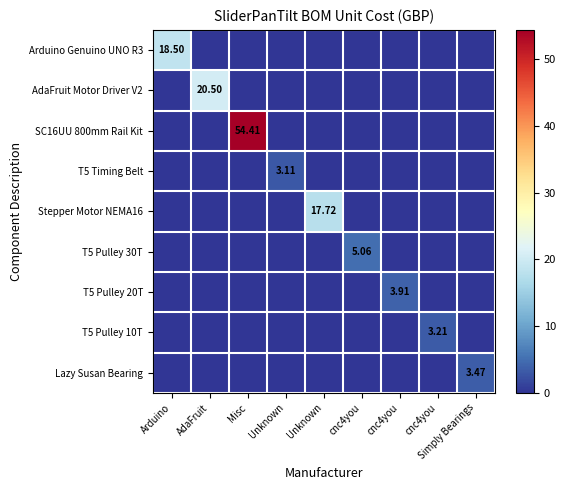

What is the average value of the Stepper Motor NEMA16 series?

2.0